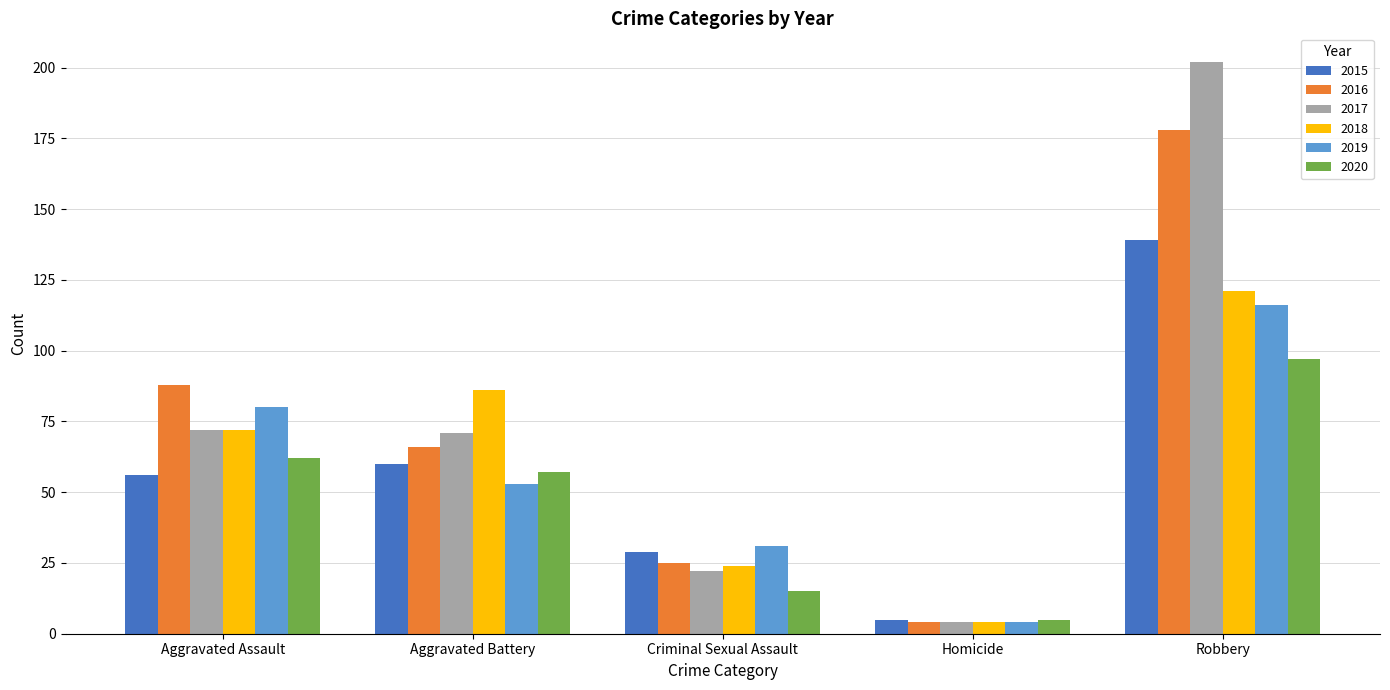

What position from the right is Aggravated Battery?

4